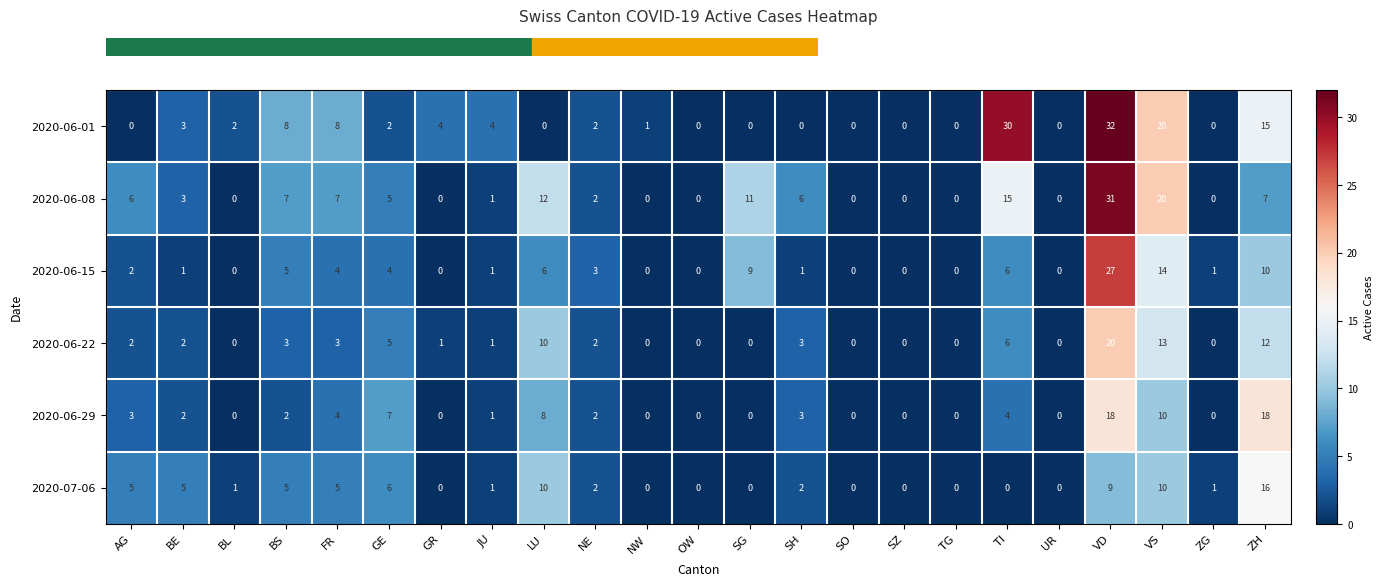

Rank the series by their maximum value, from highest to lowest.

2020-06-01, 2020-06-08, 2020-06-15, 2020-06-22, 2020-06-29, 2020-07-06